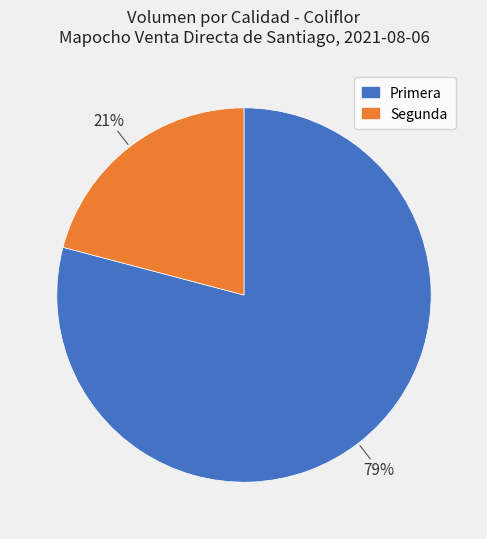

Combined, do Segunda and Primera account for over 50%?

Yes